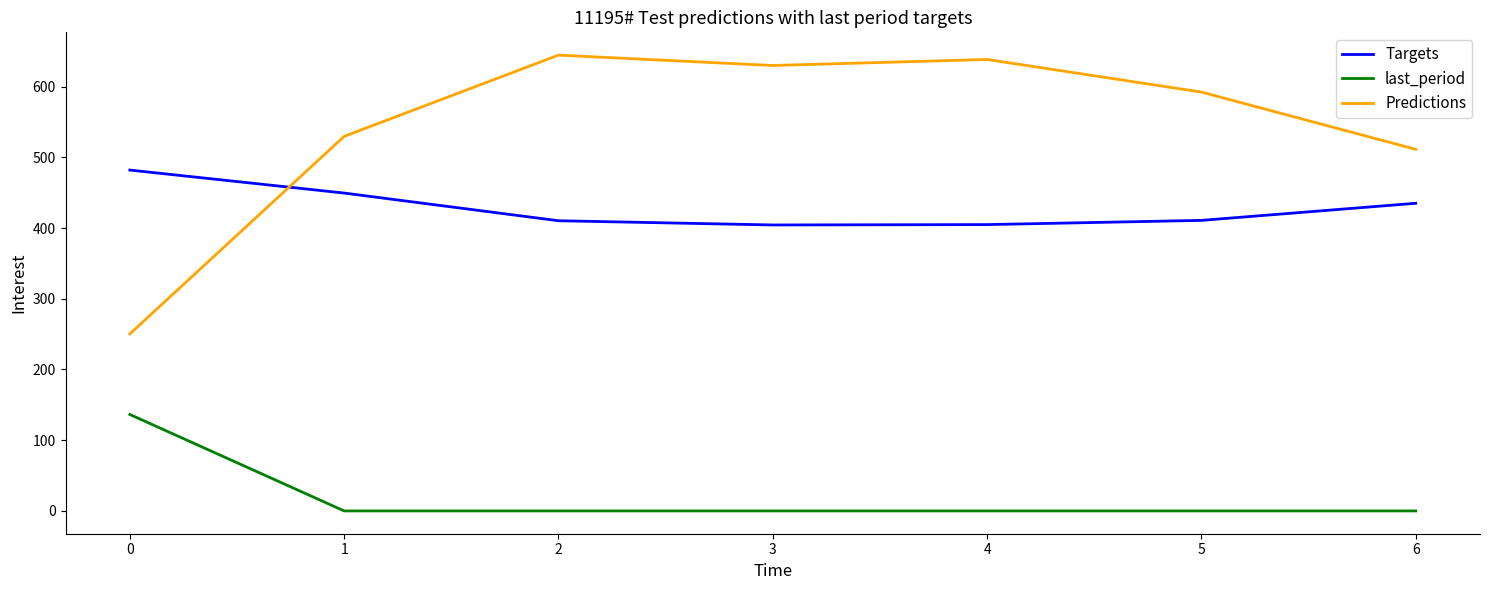

At how many categories does at least one series exceed 277?

7